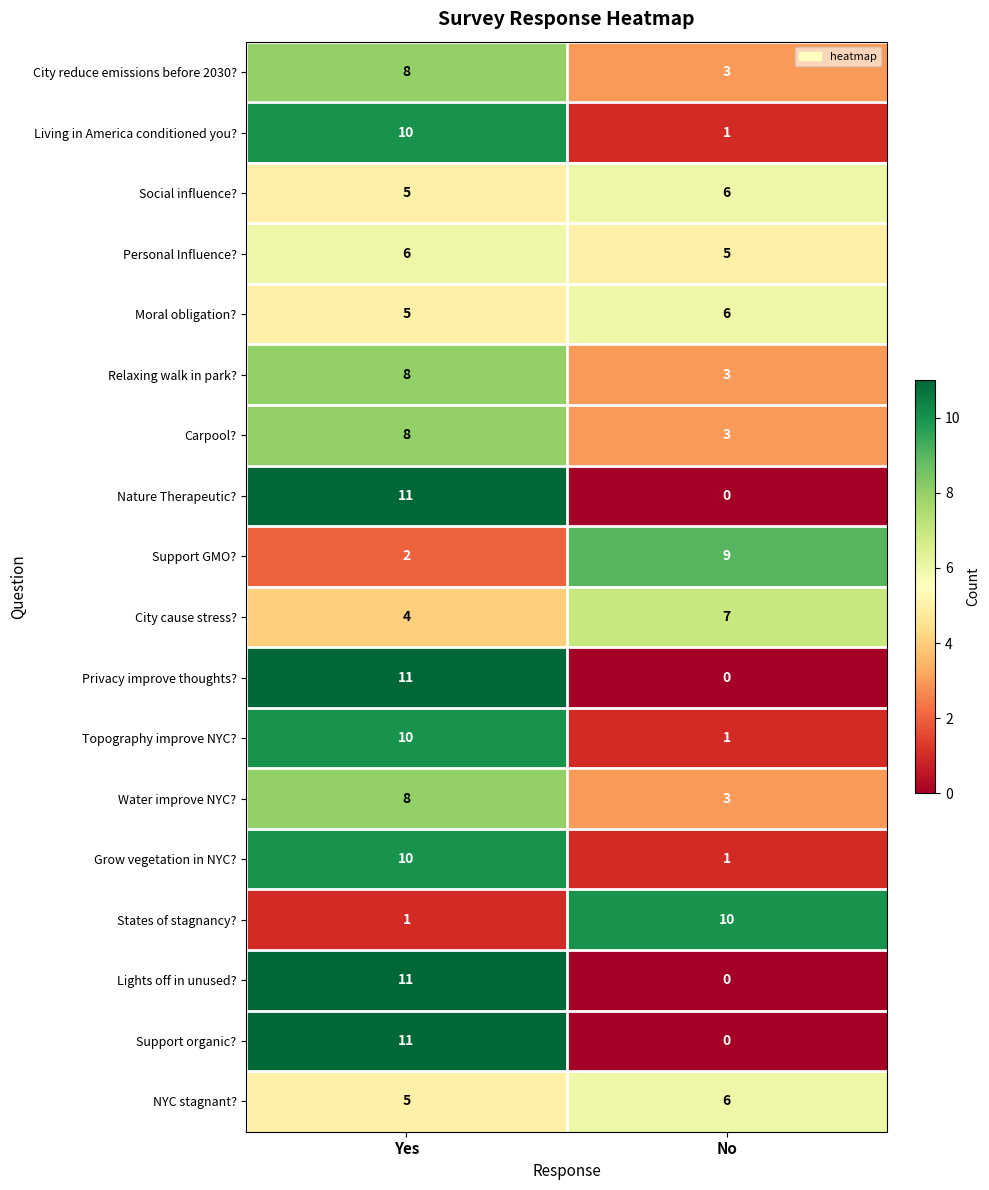

Count the number of data series in this chart.

18